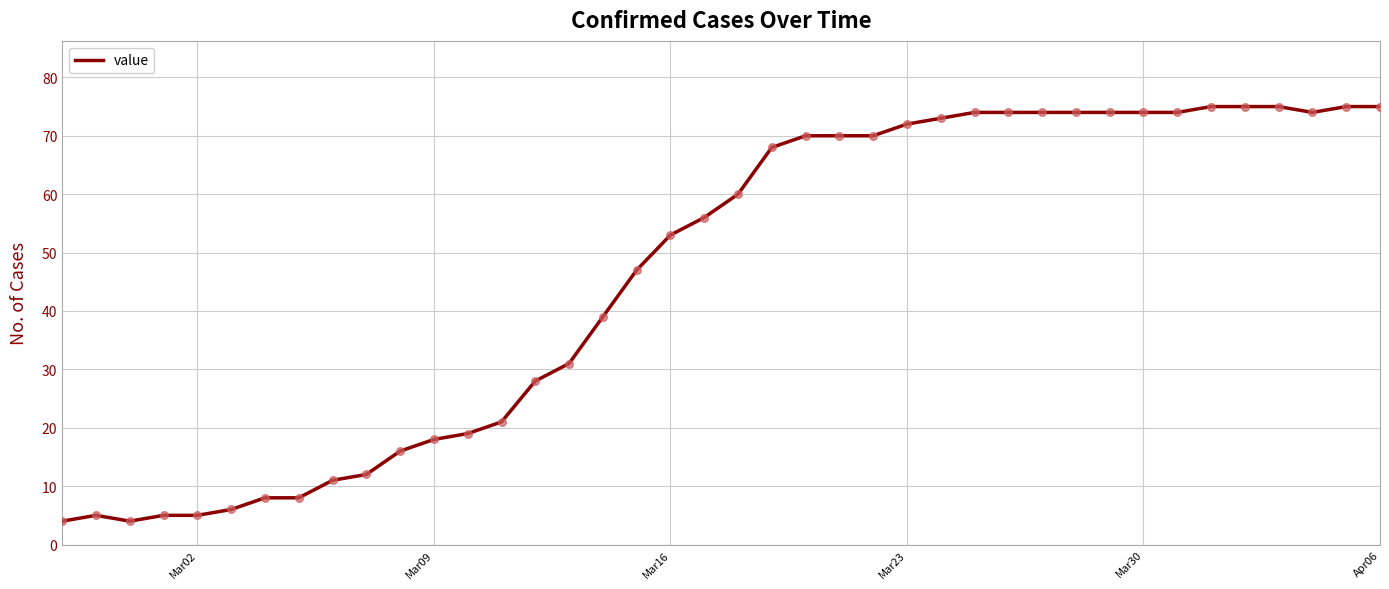

What is the smallest value displayed?

4